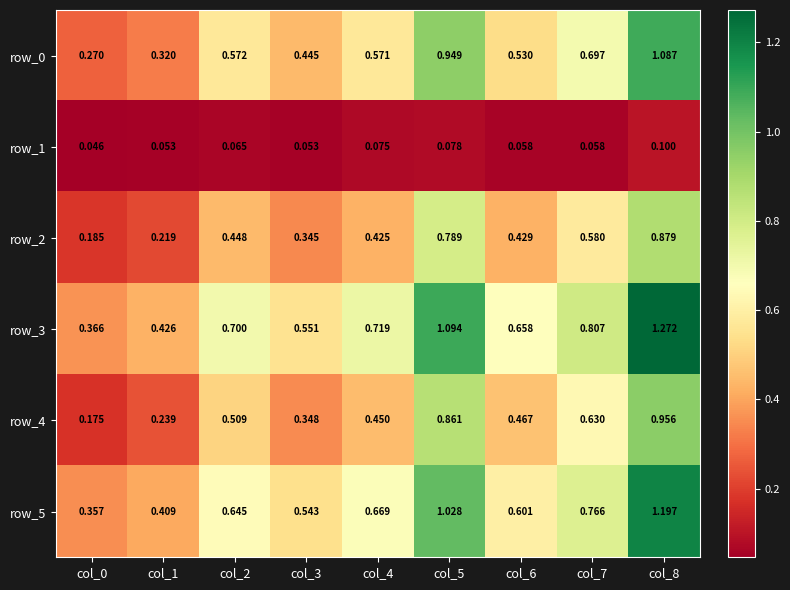

Is the value of row_4 at col_8 greater than the value of row_5 at col_8?

No